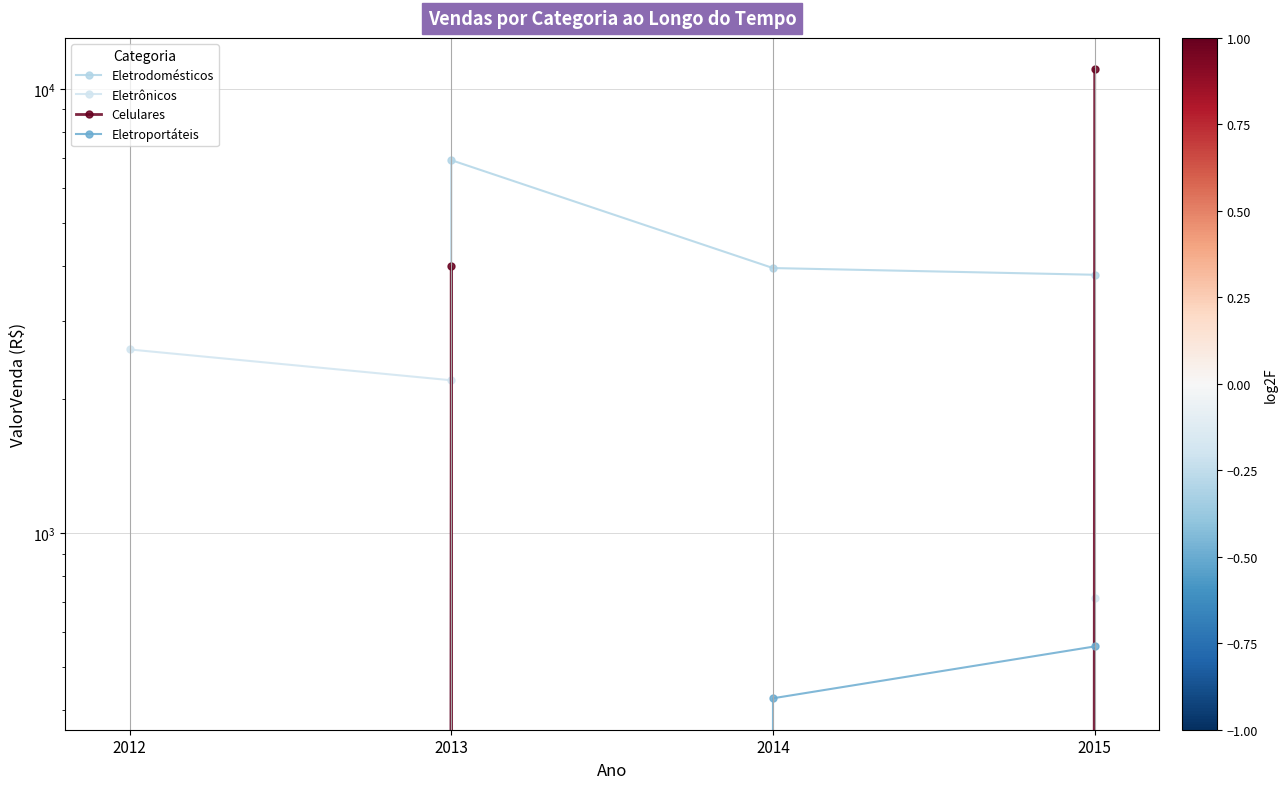

Rank the categories by Eletrodomésticos value from lowest to highest.

2012, 2015, 2014, 2013